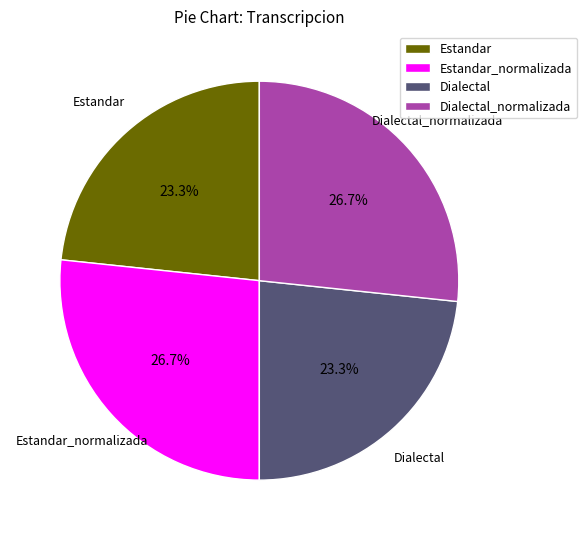

Does Dialectal represent more than half of the total?

No